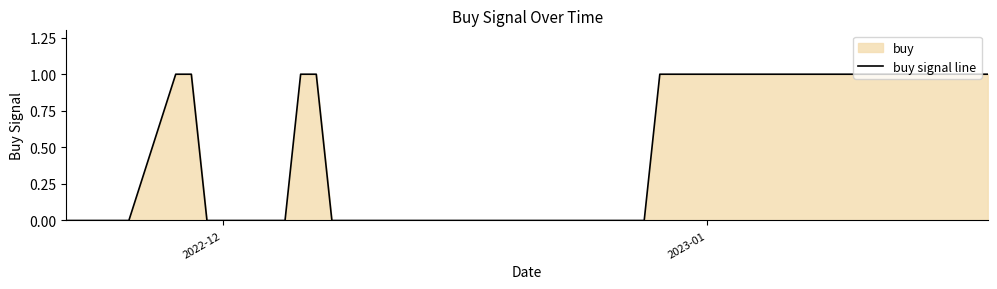

Does the chart have visible grid lines?

No